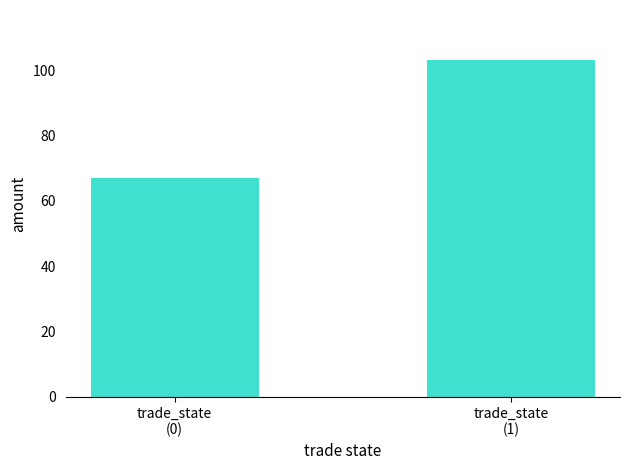

Count the values in the range 67 to 103.

2